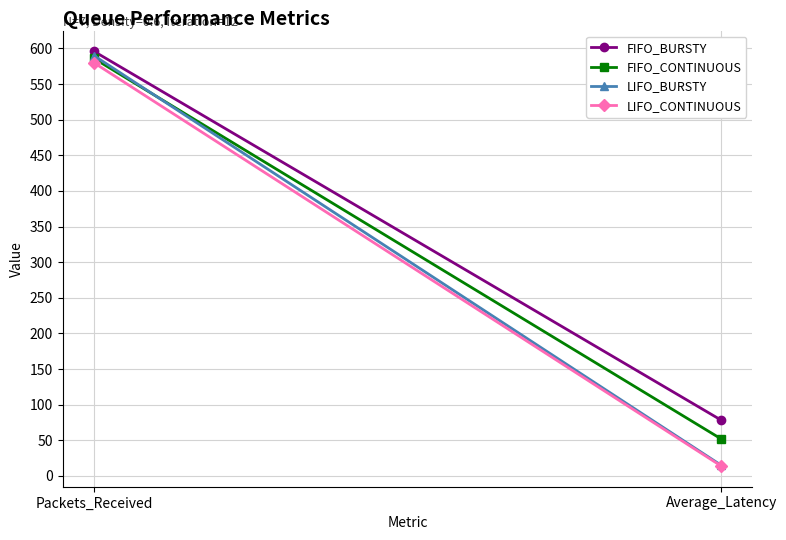

Reading left to right, extract all data points from this chart.

FIFO_BURSTY: Packets_Received=596.0	Average_Latency=78.3
FIFO_CONTINUOUS: Packets_Received=586.0	Average_Latency=52.0
LIFO_BURSTY: Packets_Received=590.0	Average_Latency=15.0
LIFO_CONTINUOUS: Packets_Received=580.0	Average_Latency=14.0